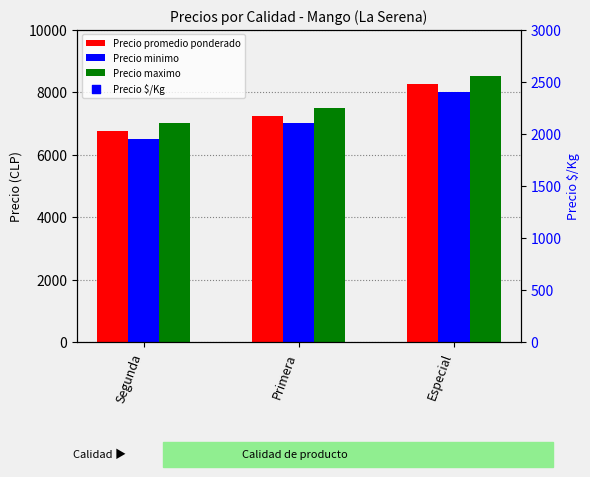

Is the value of Precio promedio ponderado at Especial greater than the value of Precio maximo at Primera?

Yes